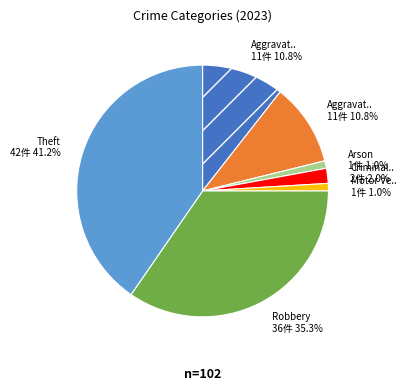

Is the sum of Arson and Aggravated Battery greater than half?

No